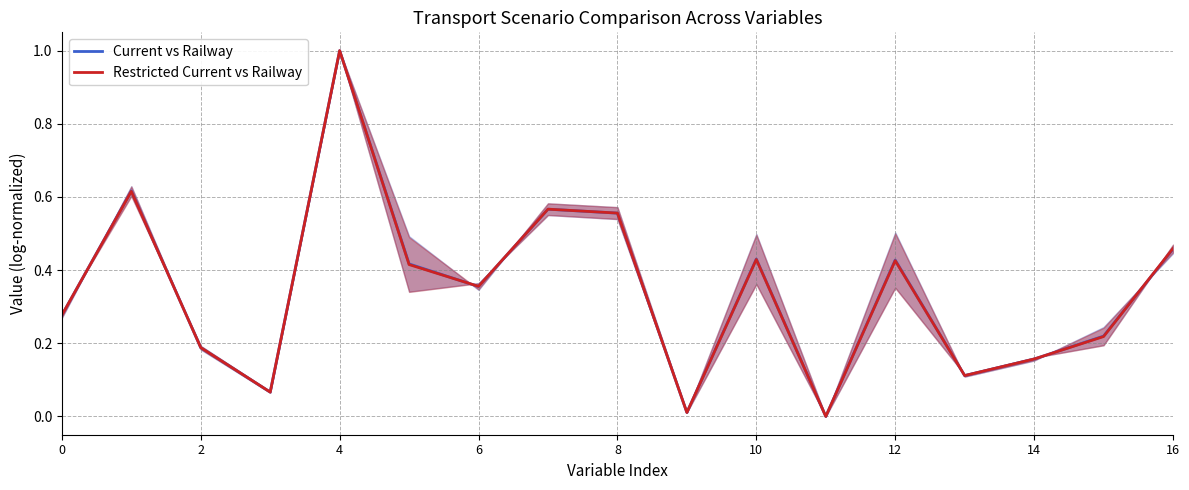

What is the highest value of the Current vs Railway series?

1.0